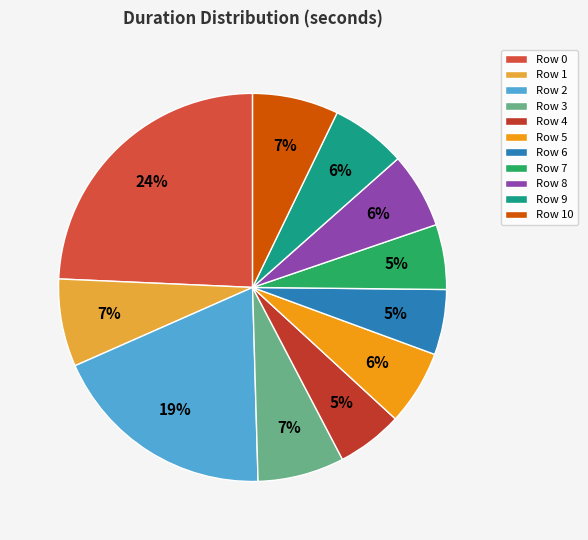

How many segments does this pie chart have?

11